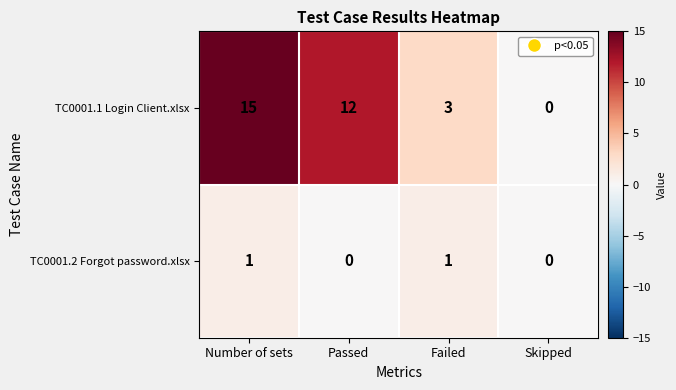

Between Number of sets and Skipped, which series saw the biggest shift?

TC0001.1 Login Client.xlsx